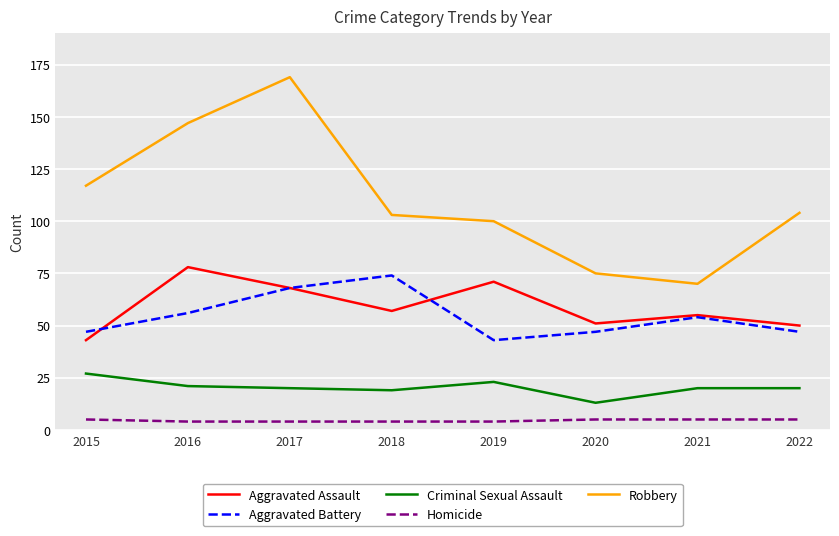

Which series has the largest total across all categories?

Robbery